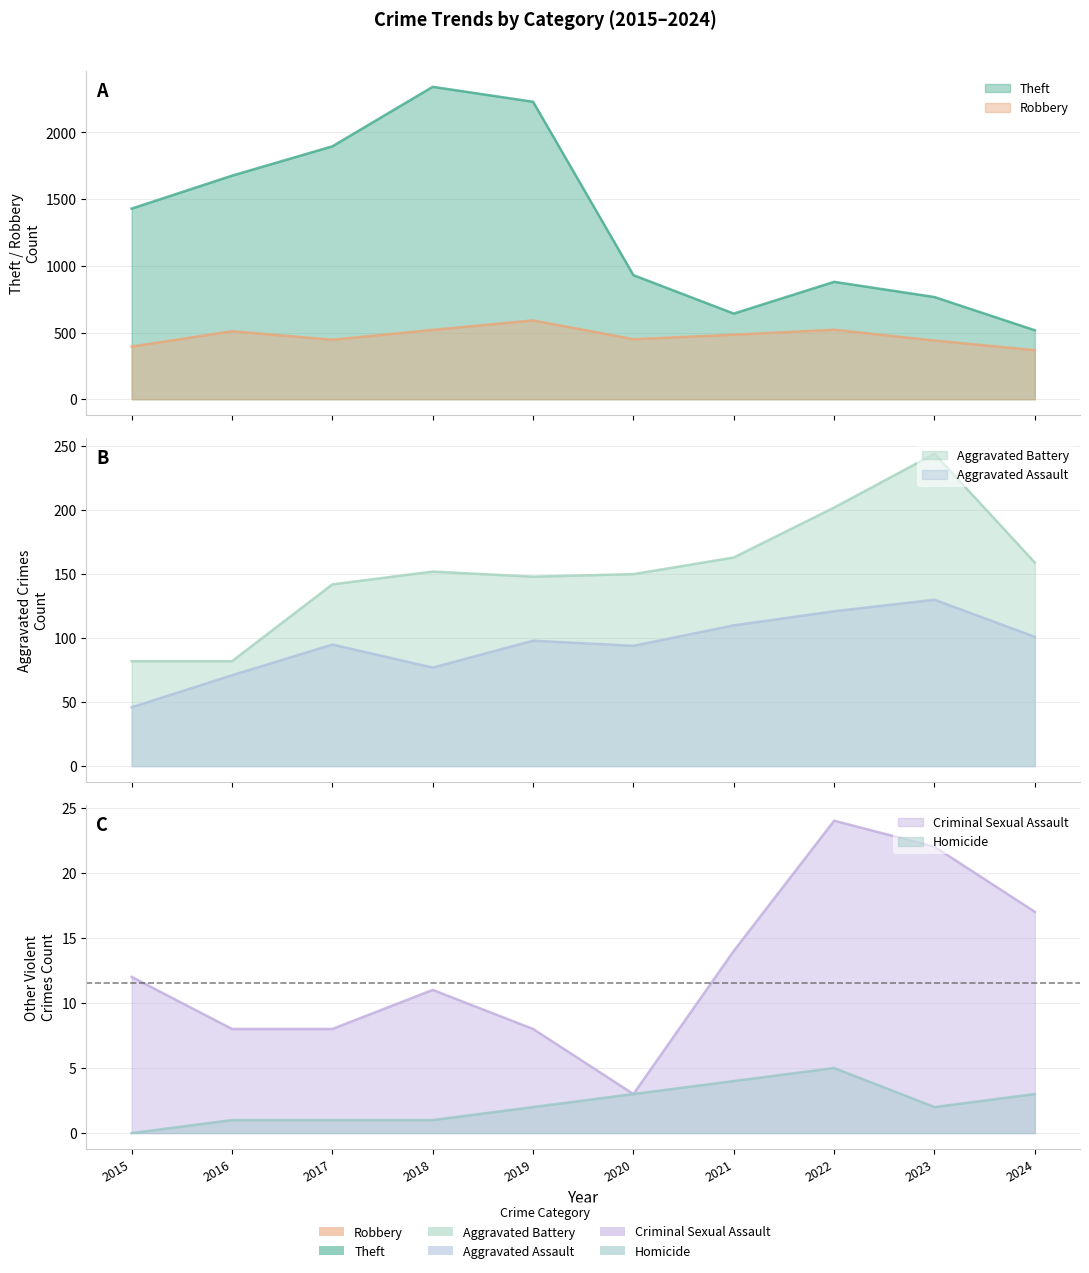

True or false: Aggravated Assault has more than 1 points higher than both neighbors.

True